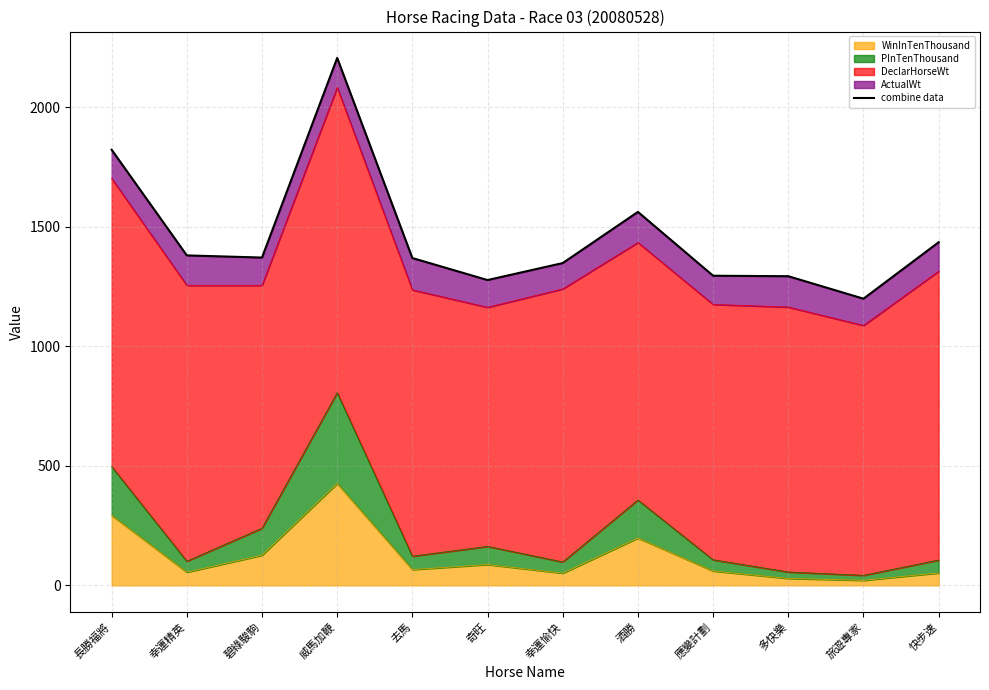

What is the smallest value displayed?

1199